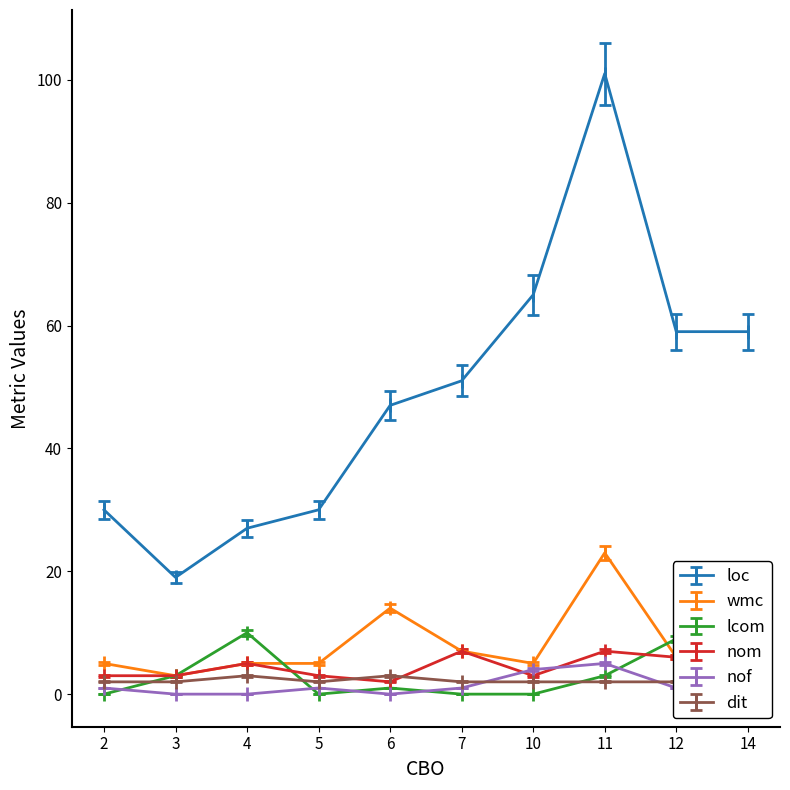

What is the difference between the maximum and second lowest values in the wmc series?

18